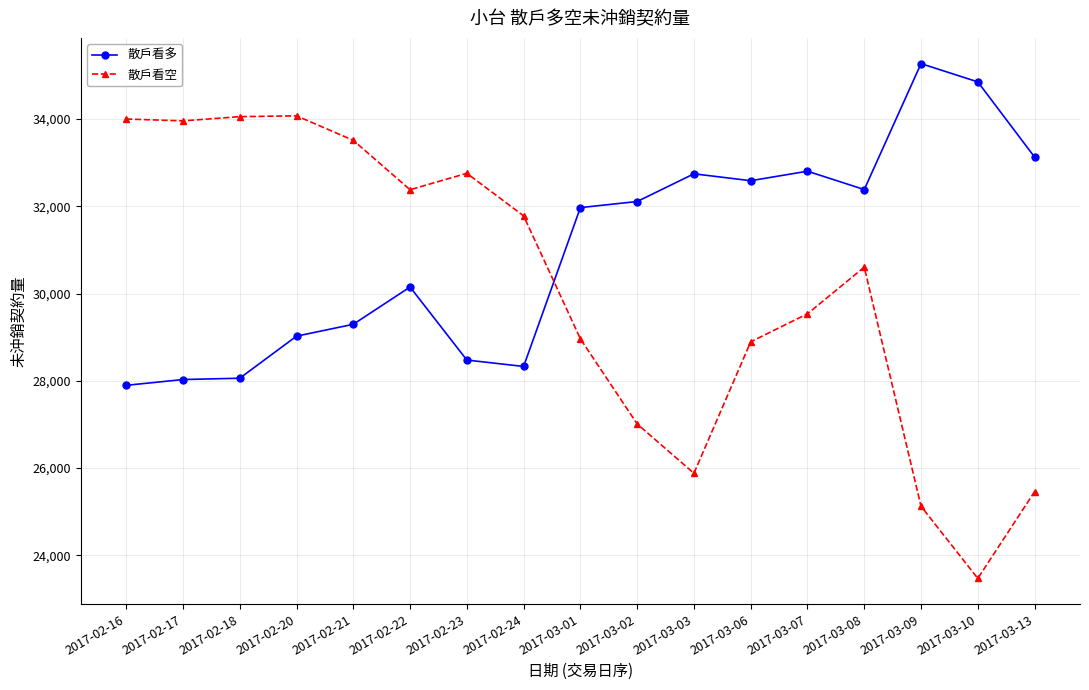

List the series in order of their peak value, highest first.

散戶看多, 散戶看空